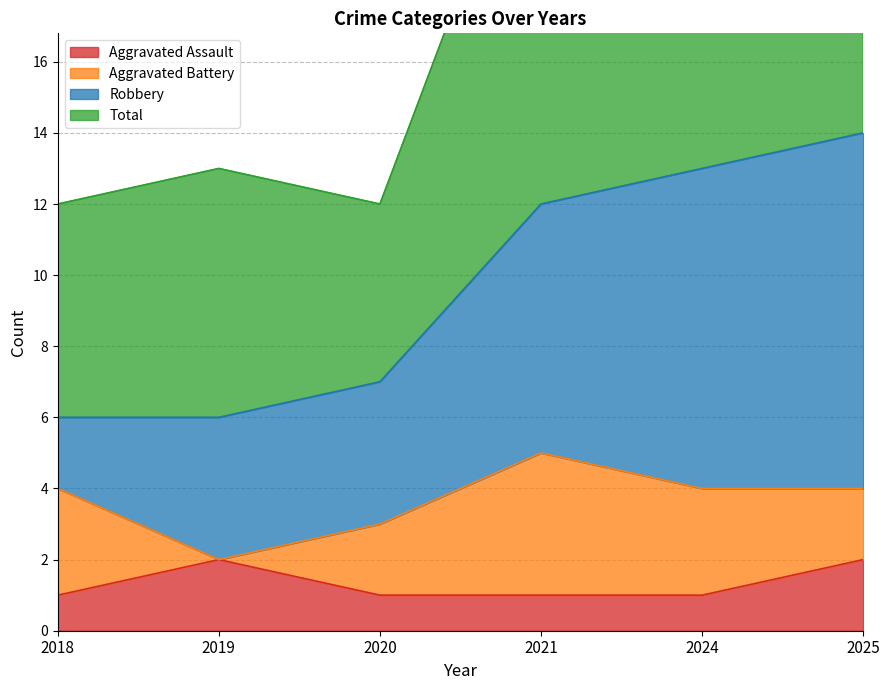

At which label does Aggravated Assault reach its peak?

2019